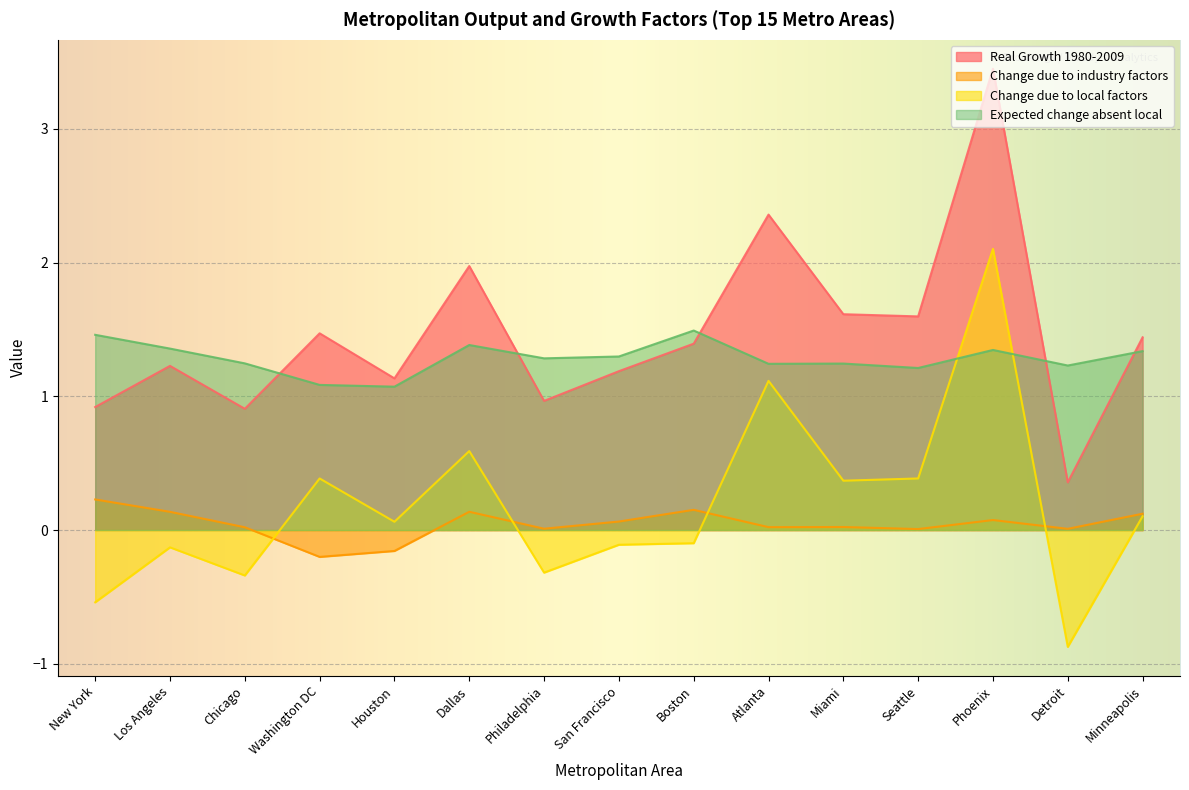

At which category is the sum across all series the highest?

Phoenix